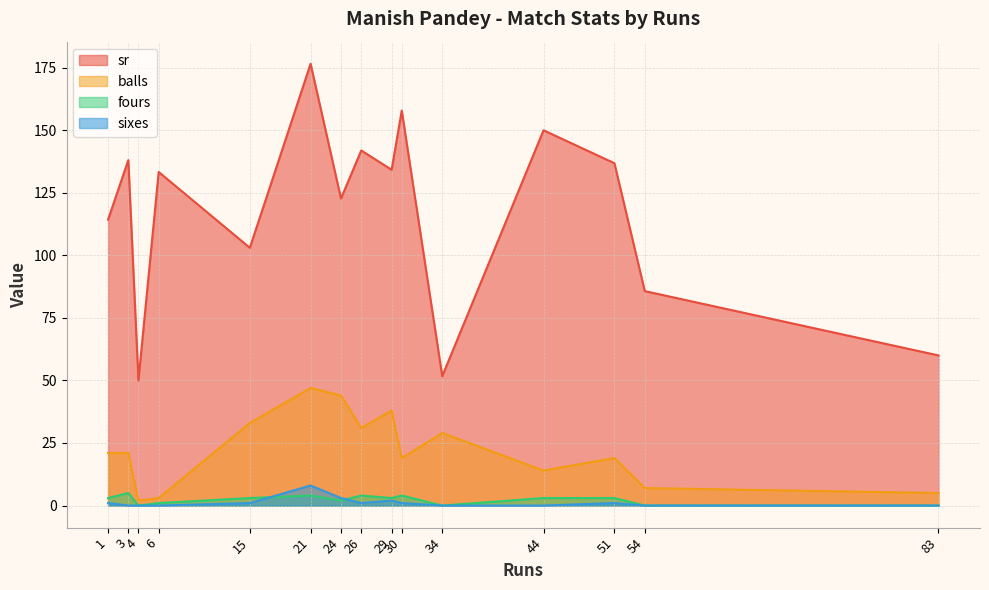

Count the sixes values in the range 0 to 1.

12